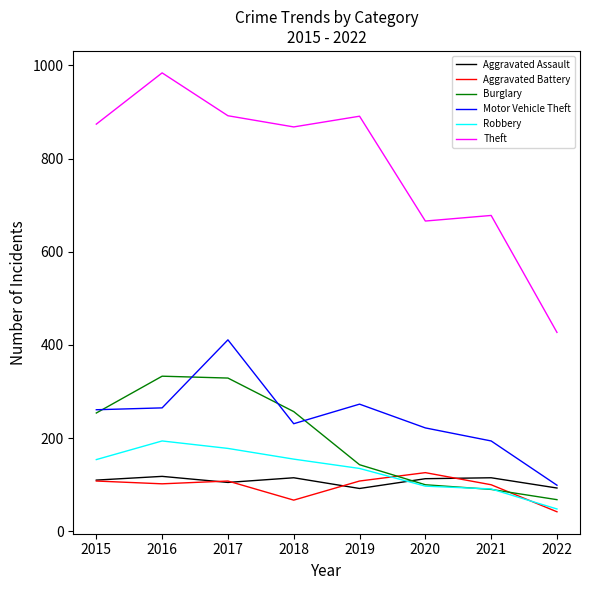

What is the maximum value shown in the chart?

984